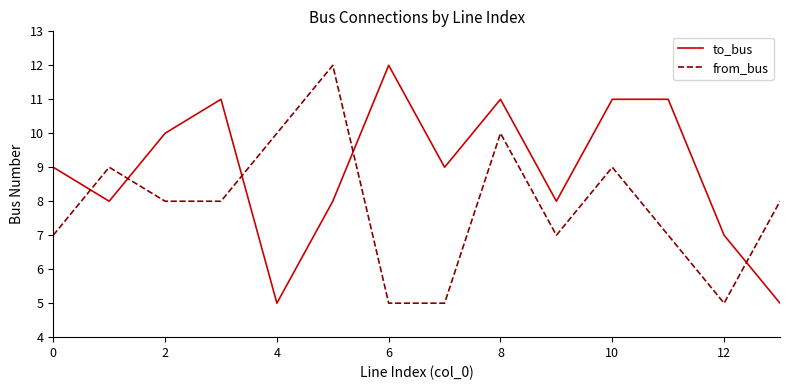

What is the smallest value displayed?

5